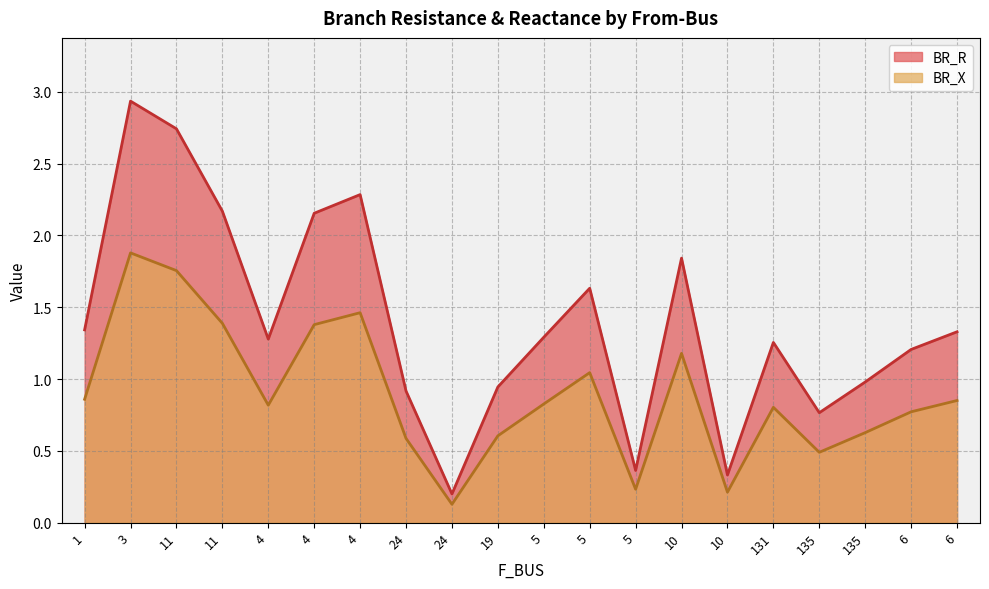

At 11, list the series in order from smallest to largest.

BR_R, BR_X